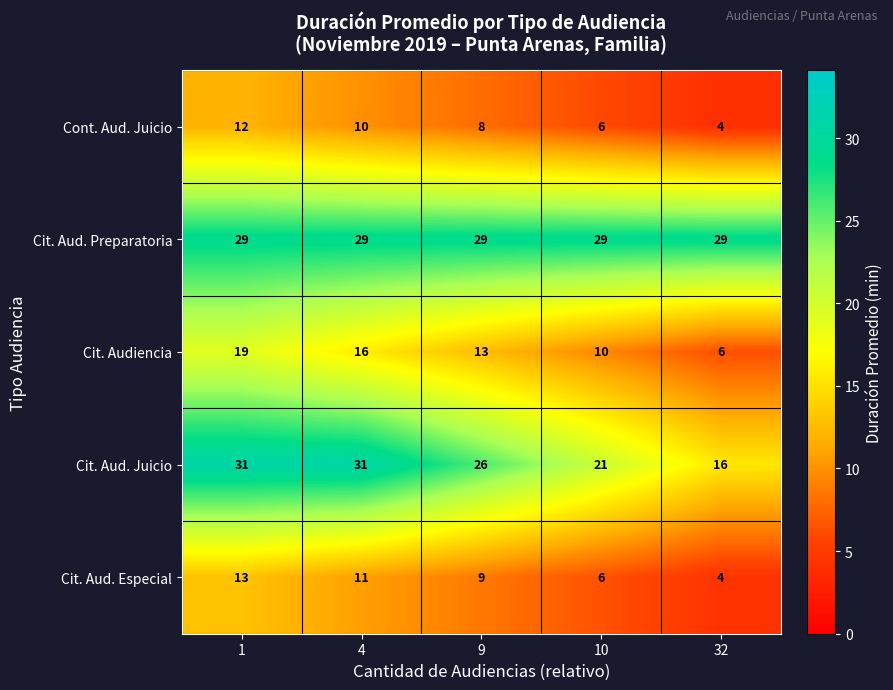

Reading left to right, extract all data points from this chart.

Cont. Aud. Juicio: 1=12	4=10	9=8	10=6	32=4
Cit. Aud. Preparatoria: 1=29	4=29	9=29	10=29	32=29
Cit. Audiencia: 1=19	4=16	9=13	10=10	32=6
Cit. Aud. Juicio: 1=31	4=31	9=26	10=21	32=16
Cit. Aud. Especial: 1=13	4=11	9=9	10=6	32=4